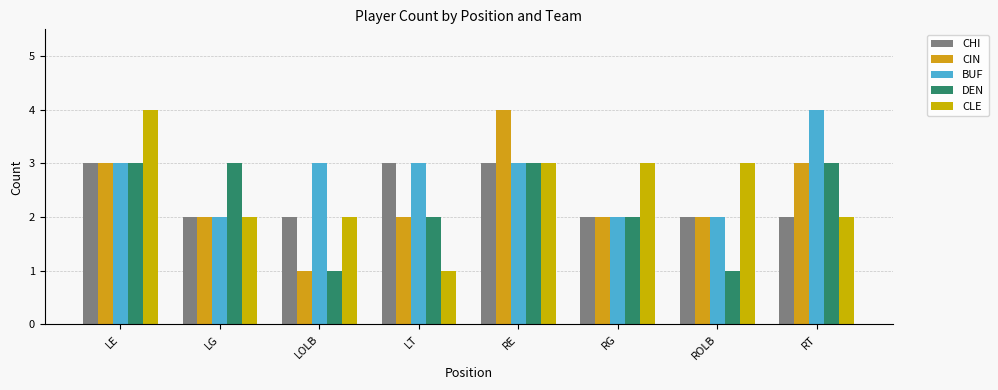

Which category has the lowest value in the CLE series?

LT